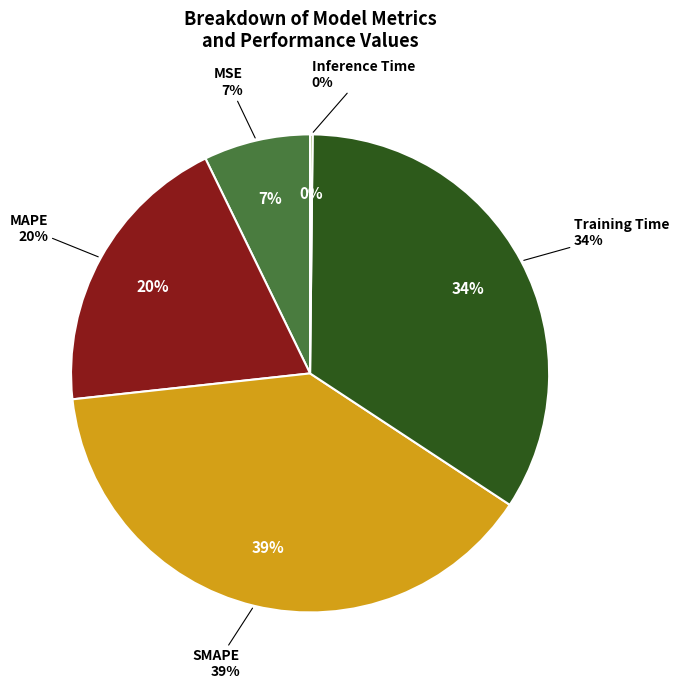

How many slices are in this pie chart?

5